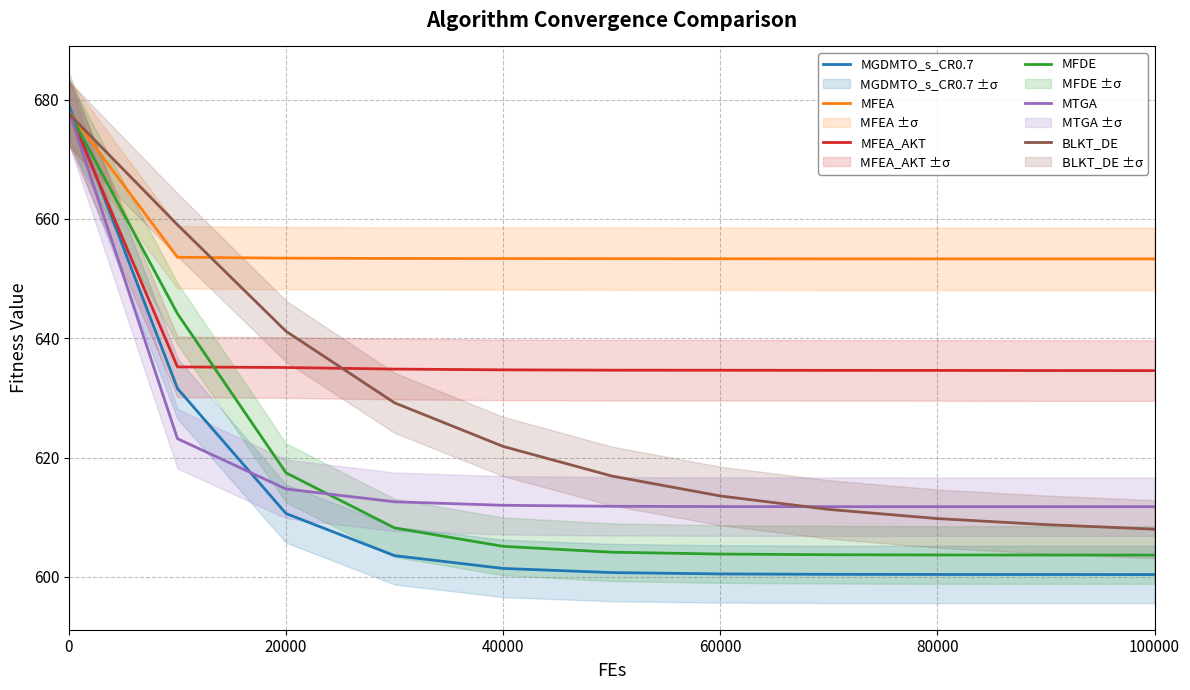

After their last crossing, which series has the higher values: MFDE or MGDMTO_s_CR0.7?

MFDE